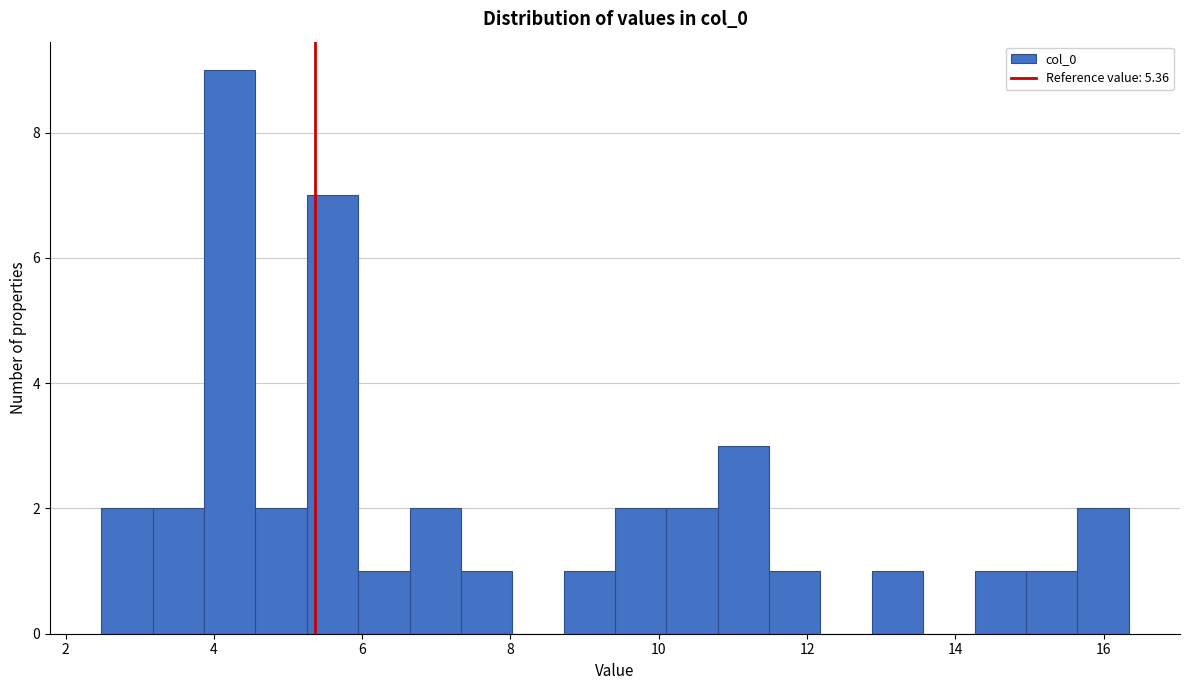

Around what value on the x-axis is the tallest bar? Give the approximate position of its centre, as read against the axis.

4.2